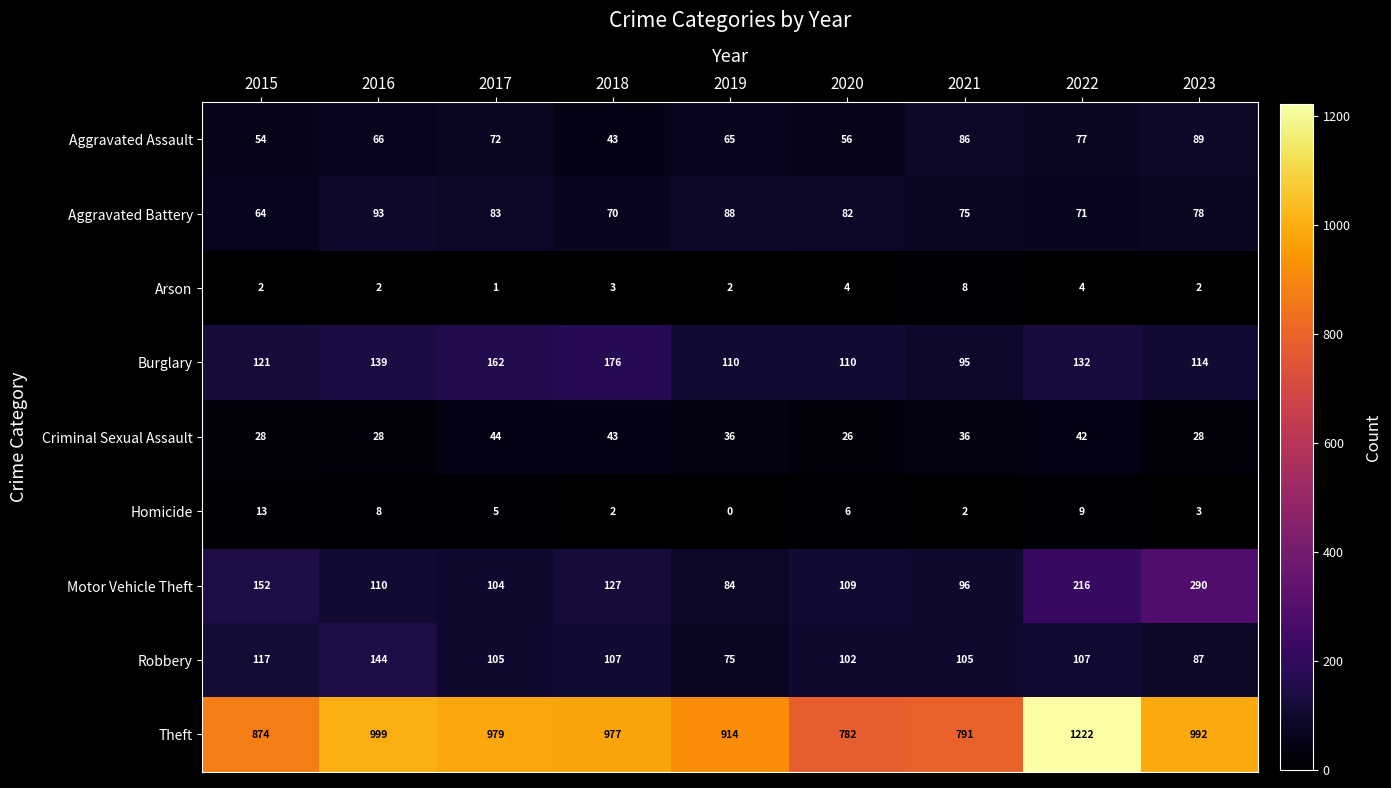

Rank the series at 2022 from highest to lowest value.

Theft, Motor Vehicle Theft, Burglary, Robbery, Aggravated Assault, Aggravated Battery, Criminal Sexual Assault, Homicide, Arson